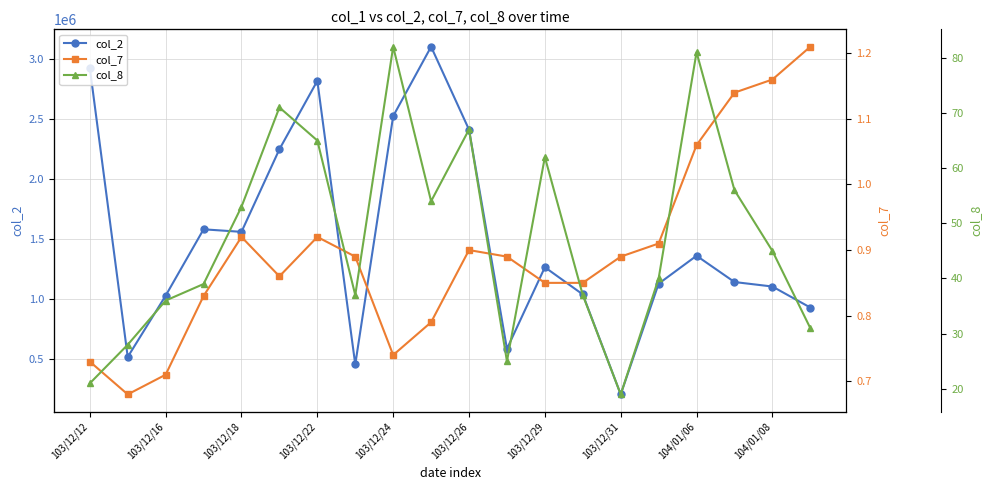

True or false: col_7 and col_8 cross at least once.

False